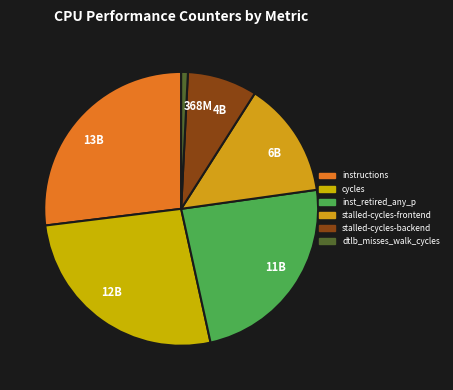

Approximately how many times larger is the value at 6B compared to 11B?

0.6